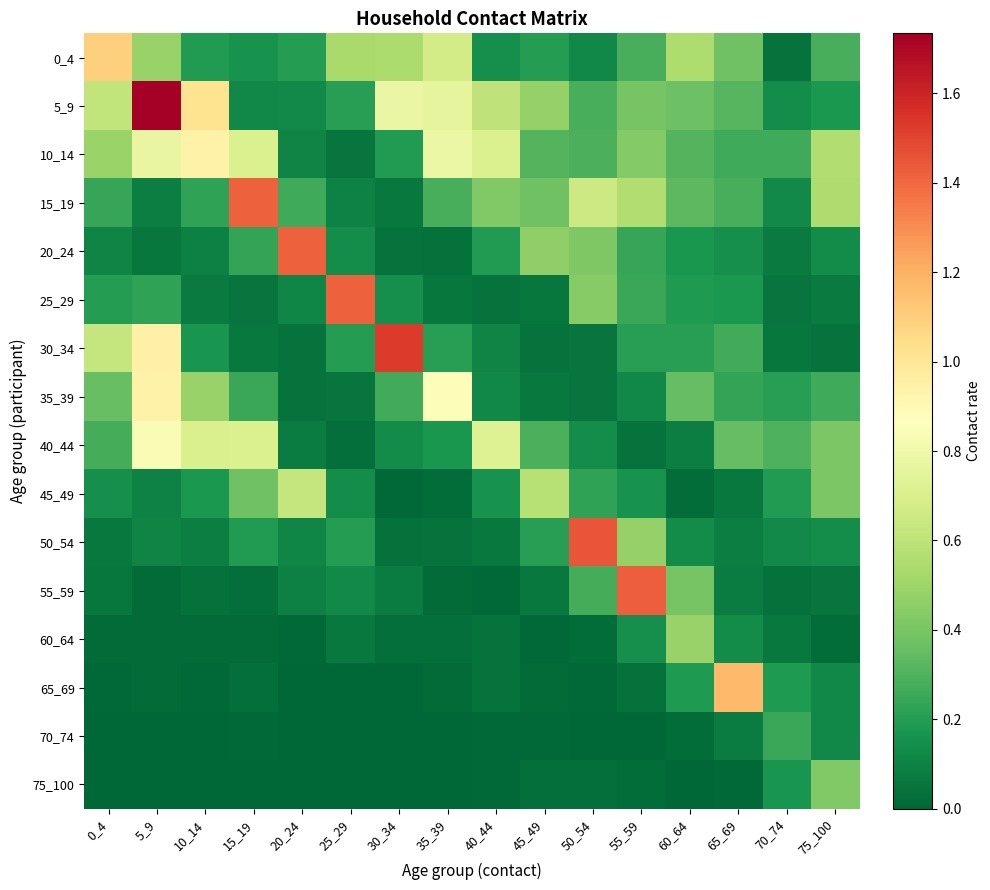

Rank the series at 15_19 from lowest to highest value.

75_100, 70_74, 60_64, 55_59, 65_69, 25_29, 30_34, 5_9, 0_4, 50_54, 20_24, 35_39, 45_49, 40_44, 10_14, 15_19